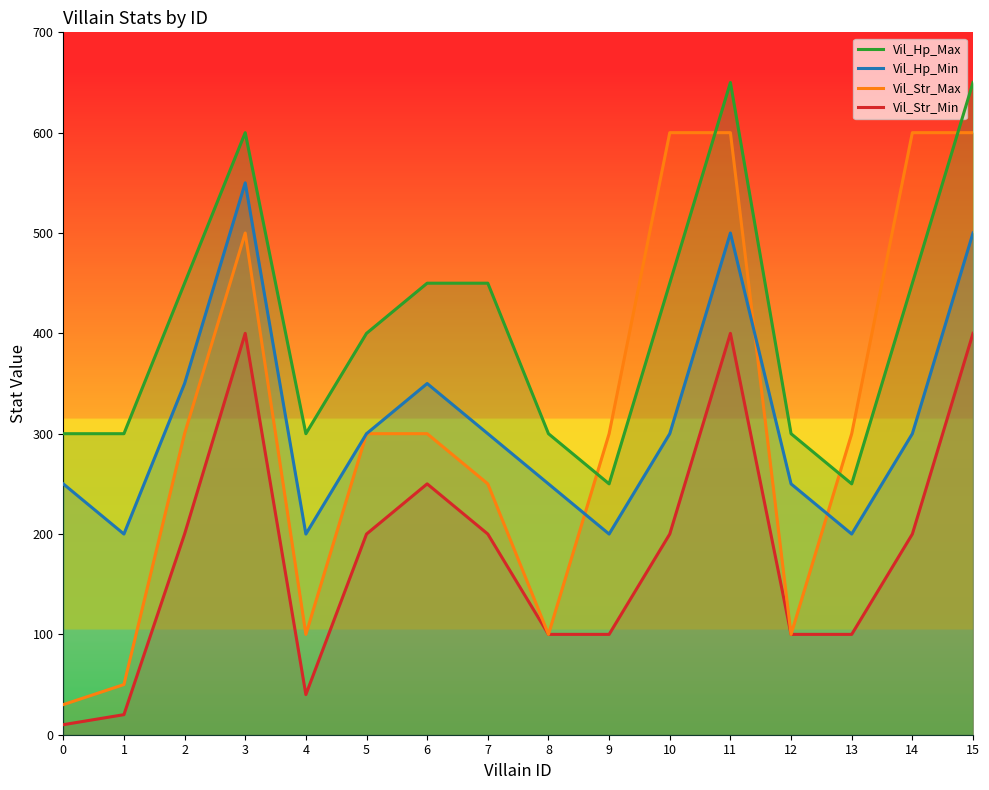

Where is the first local maximum for Vil_Hp_Min?

3